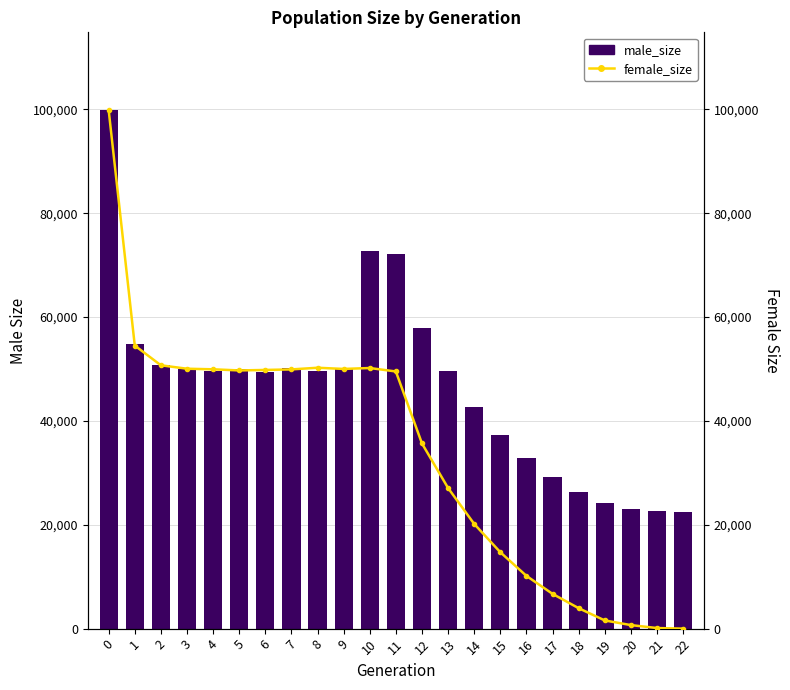

Reading left to right, transcribe all the data shown in this chart.

male_size: 99855	54887	50861	50006	49705	49924	49507	50157	49555	50003	72647	72157	57841	49618	42652	37241	32822	29112	26381	24130	23134	22630	22500
female_size: 99861	54517	50716	50055	49945	49726	49821	49924	50243	50013	50191	49526	35664	27079	20167	14720	10161	6700	3941	1579	684	115	0